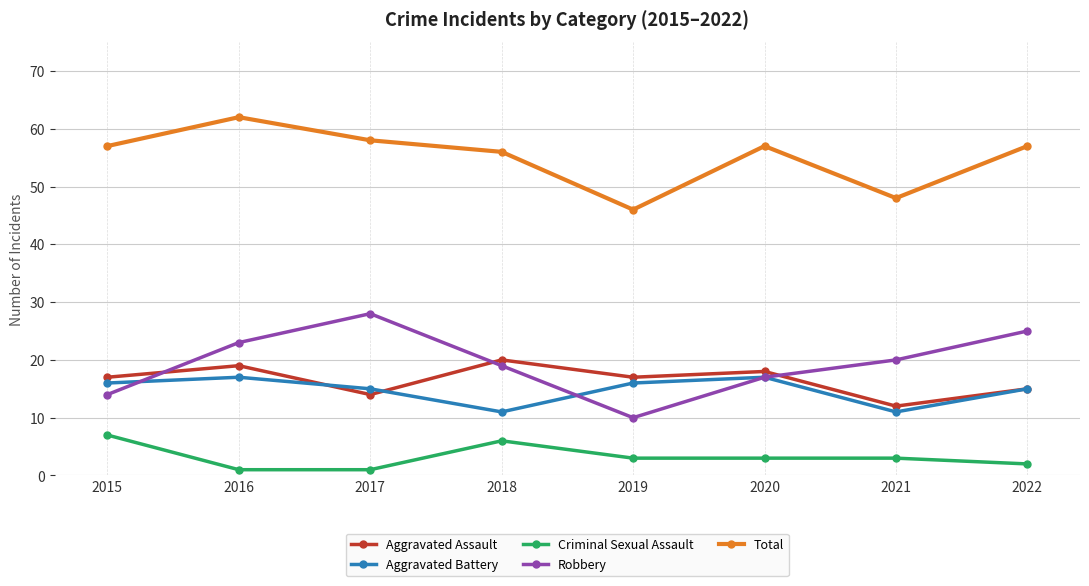

In Aggravated Assault, how many points are lower than both neighbors (excluding endpoints)?

3